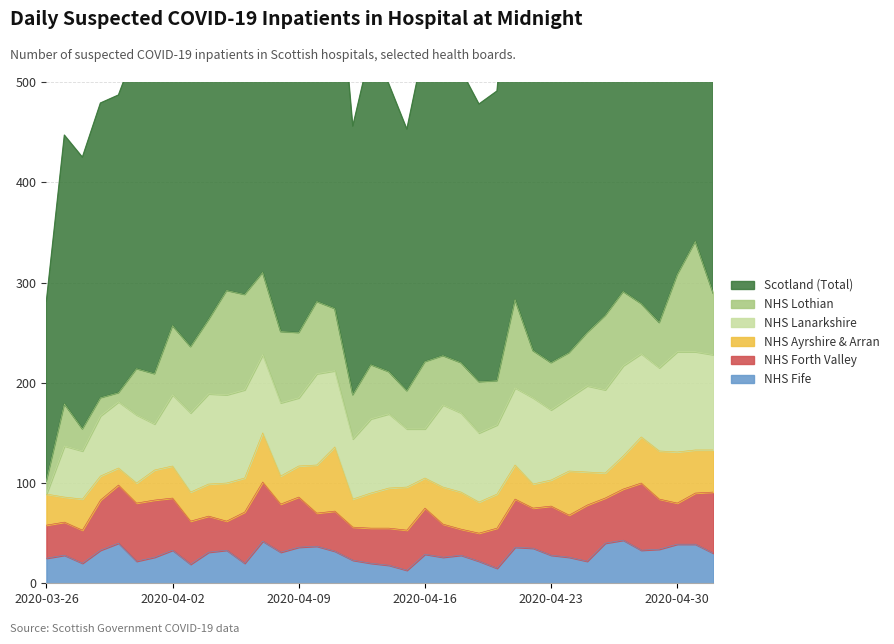

What is the label of the 38th point from the left?

2020-05-02